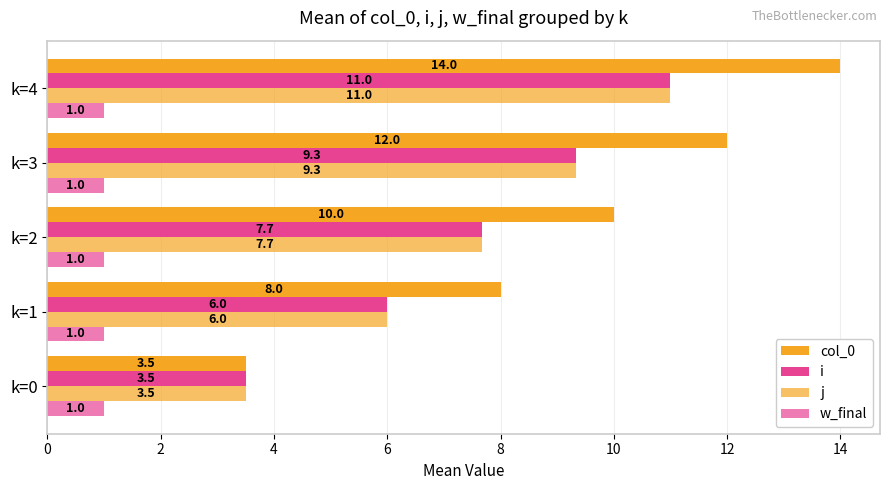

Count the number of data series in this chart.

4